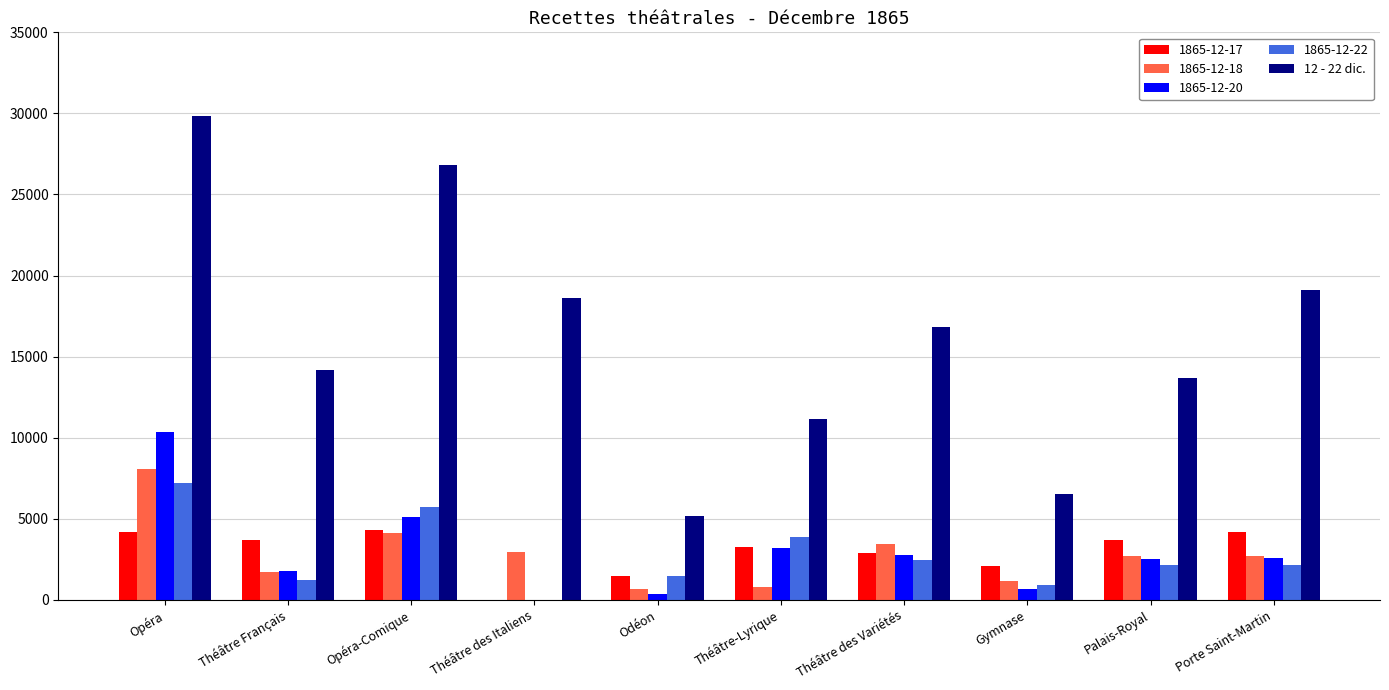

At which category is the sum across all series the highest?

Opéra